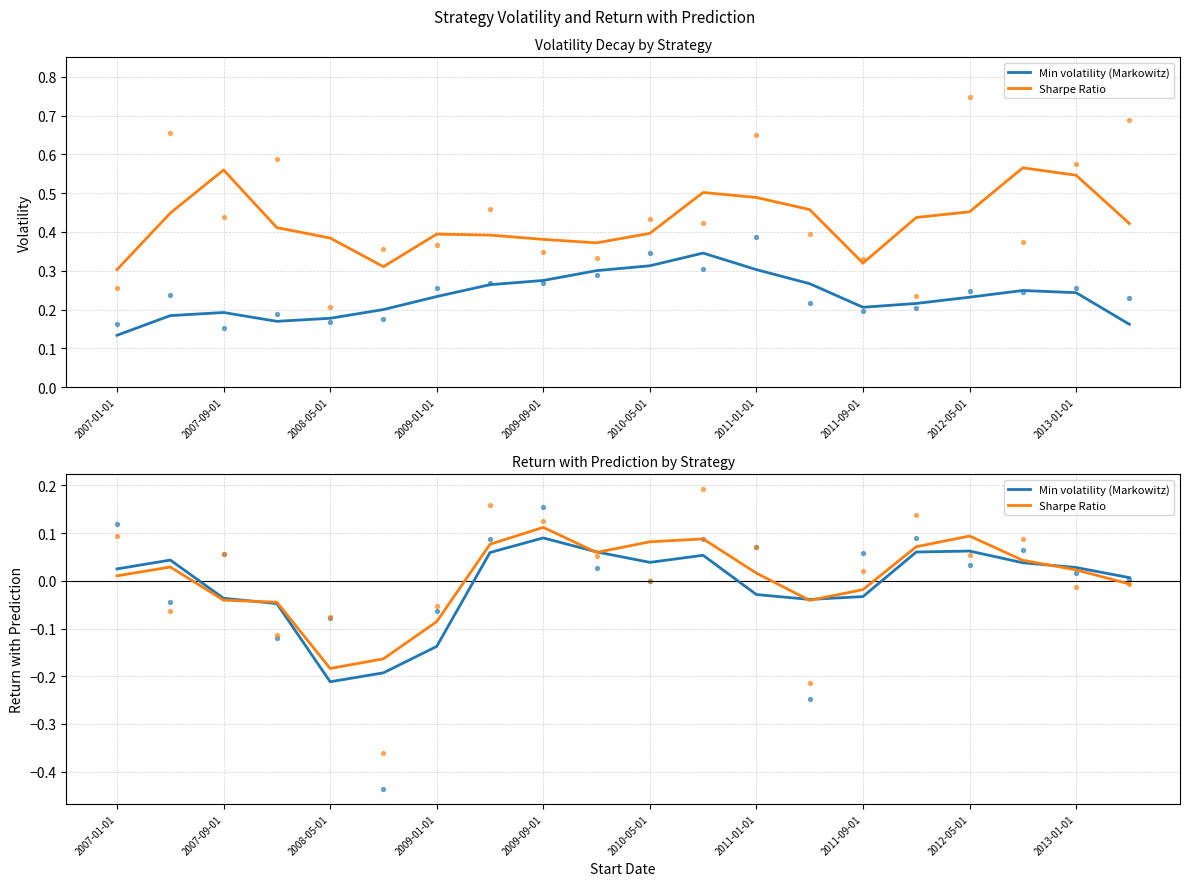

Which series has the widest spread of Y values?

Min volatility (Markowitz)